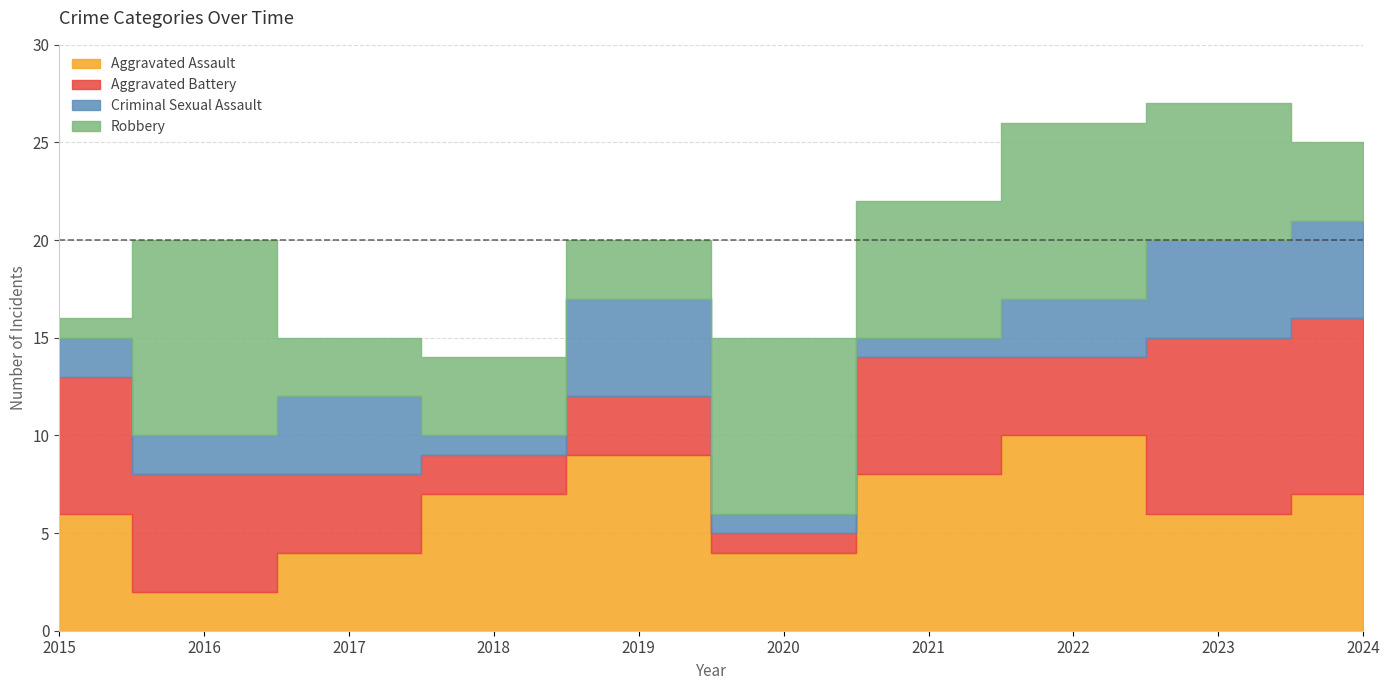

The value of Robbery at 2018 is 4. True or false?

True